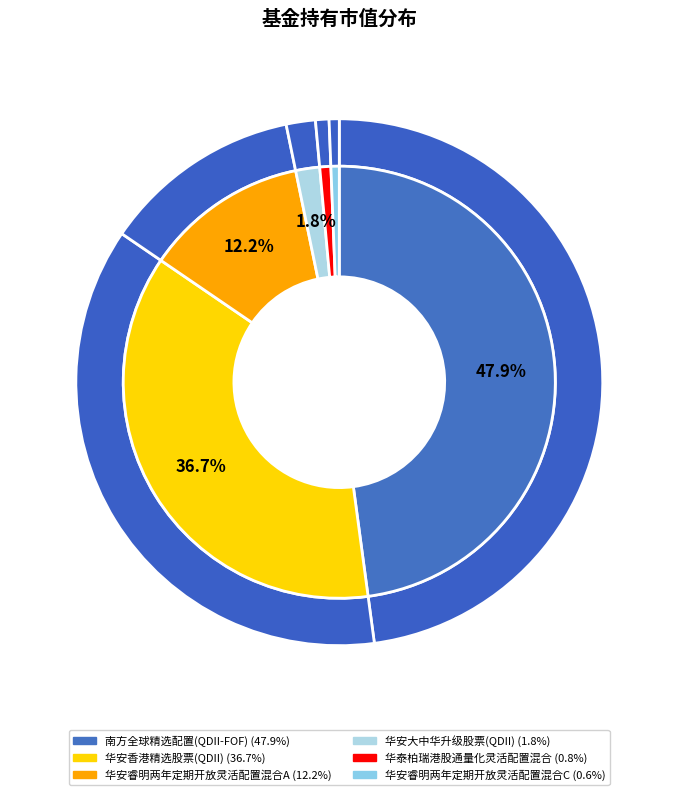

Which category has the smallest portion of the pie?

华安睿明两年定期开放灵活配置混合C